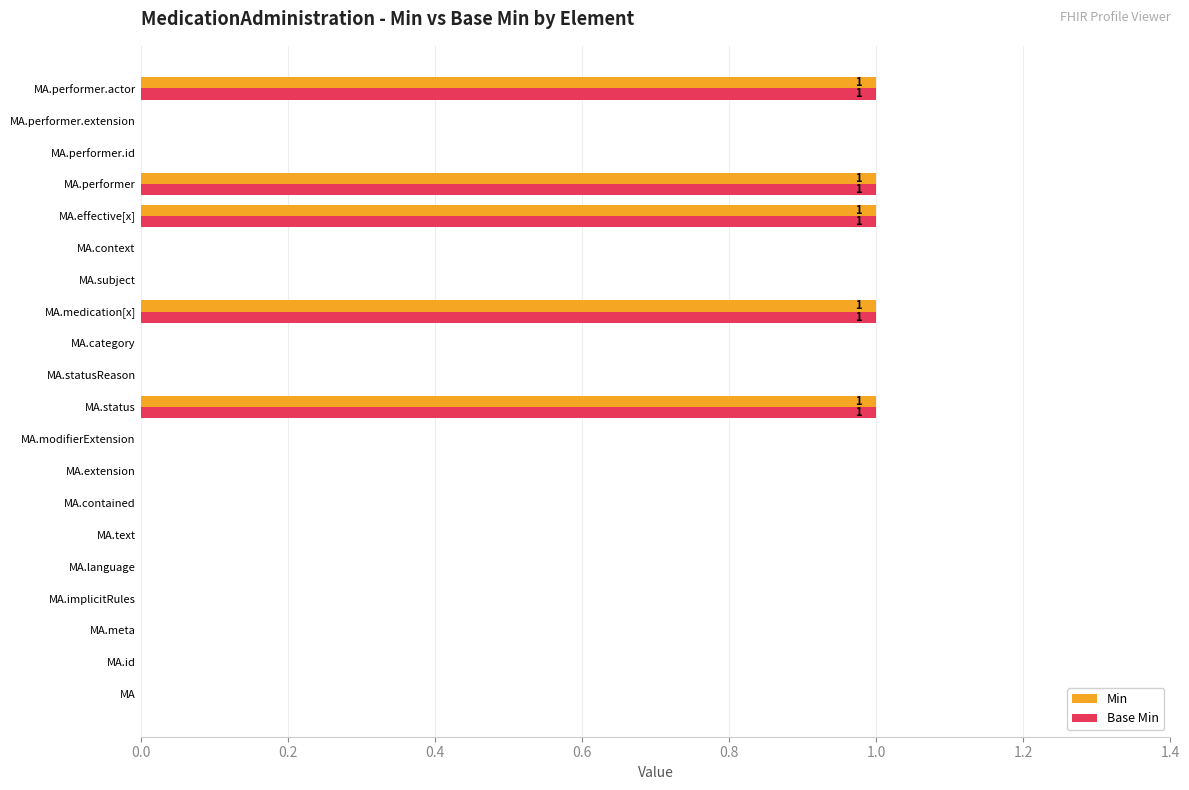

Count the number of data series in this chart.

2